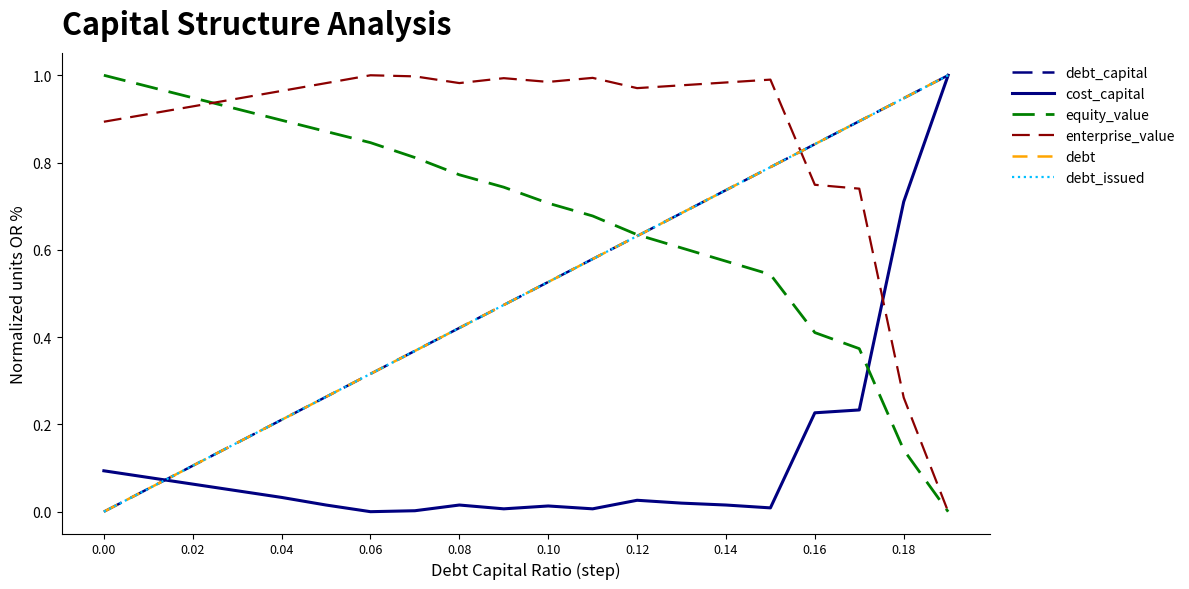

How many times do debt_issued and equity_value cross each other?

1